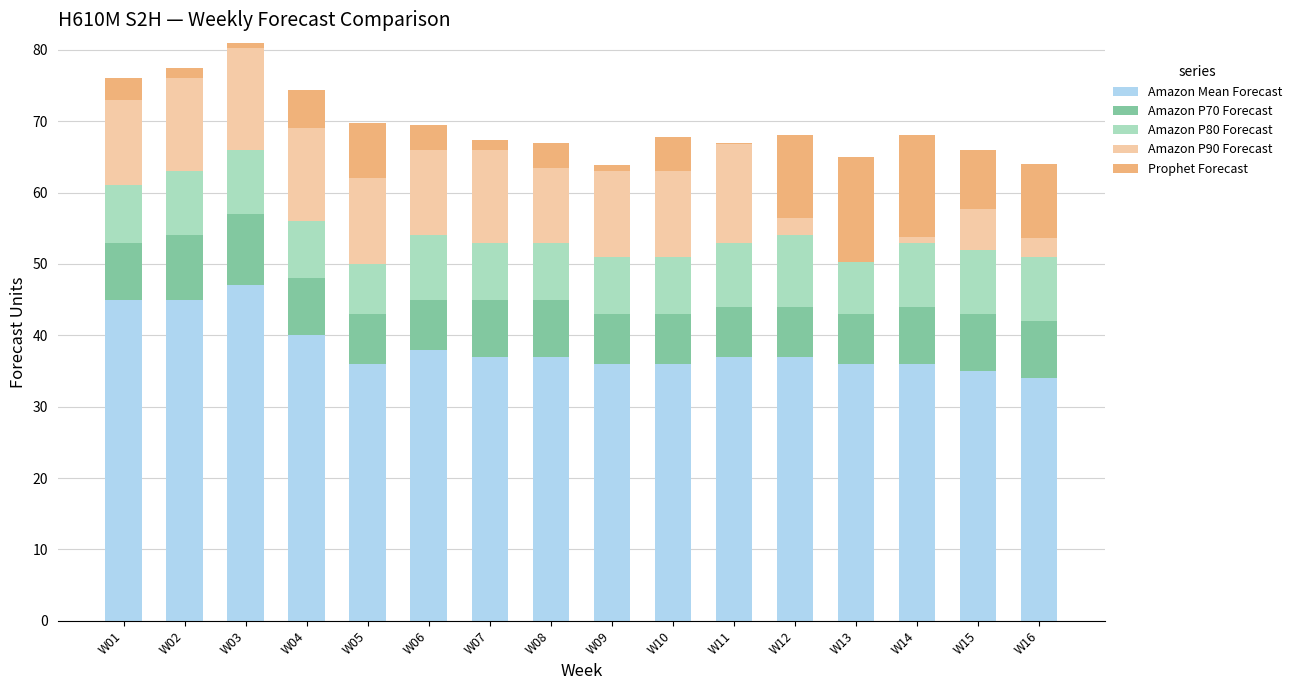

Which label corresponds to the smallest value in the chart?

W13